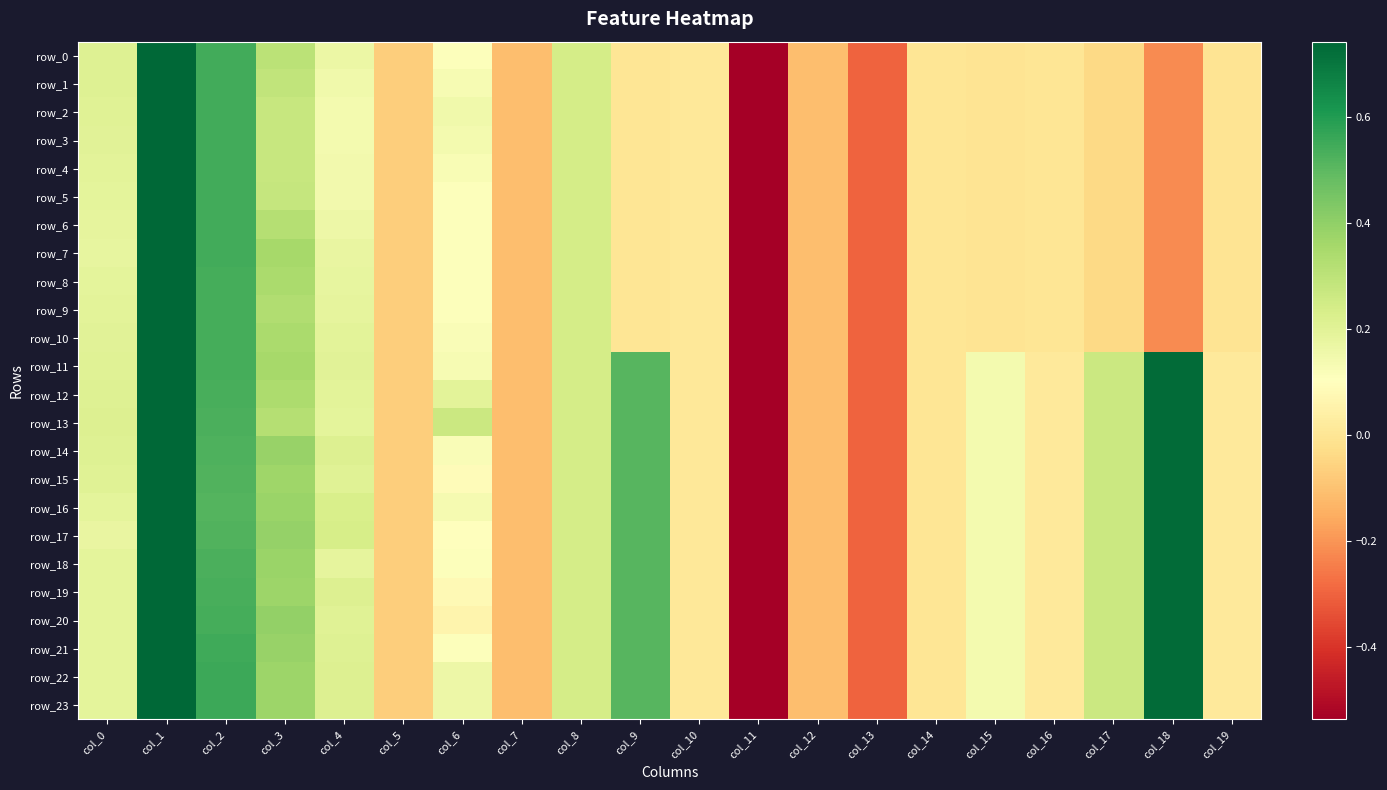

Rank the categories by row_12 value from lowest to highest.

col_11, col_13, col_7, col_12, col_5, col_14, col_10, col_16, col_19, col_15, col_4, col_6, col_0, col_8, col_17, col_3, col_9, col_2, col_18, col_1